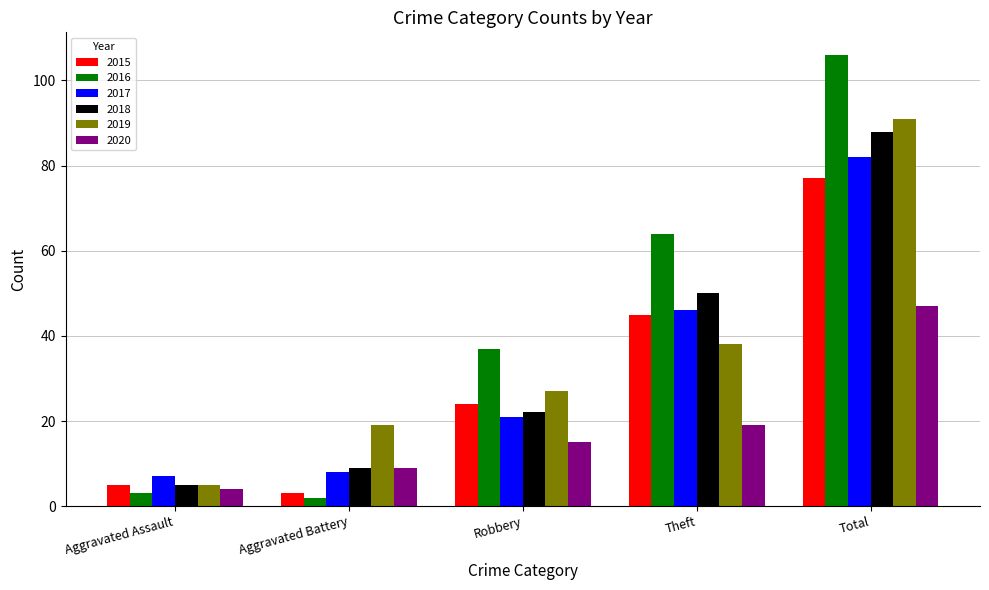

The value of 2019 at Robbery is 41. True or false?

False